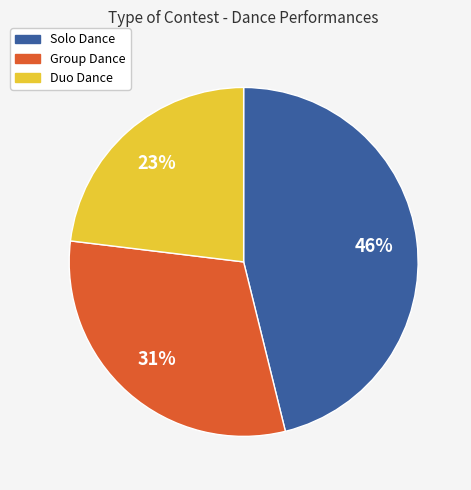

Approximately how many times larger is the value at Solo Dance compared to Duo Dance?

2.0